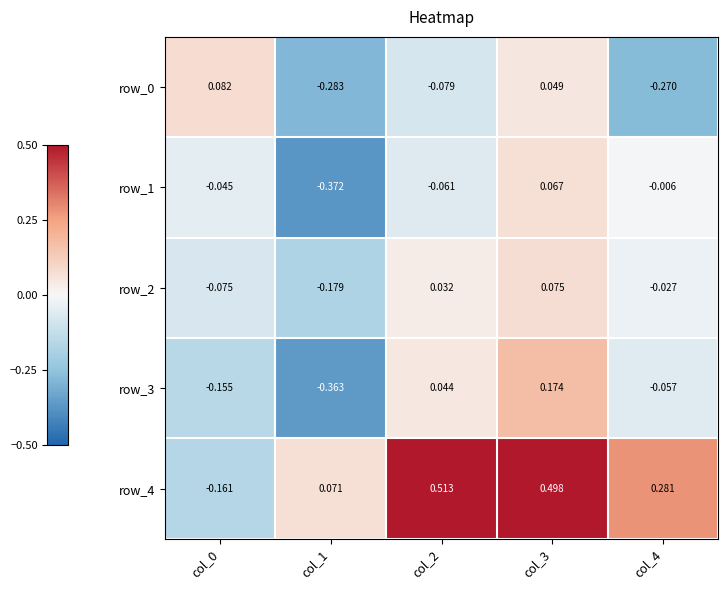

Count the number of categories in the chart.

5